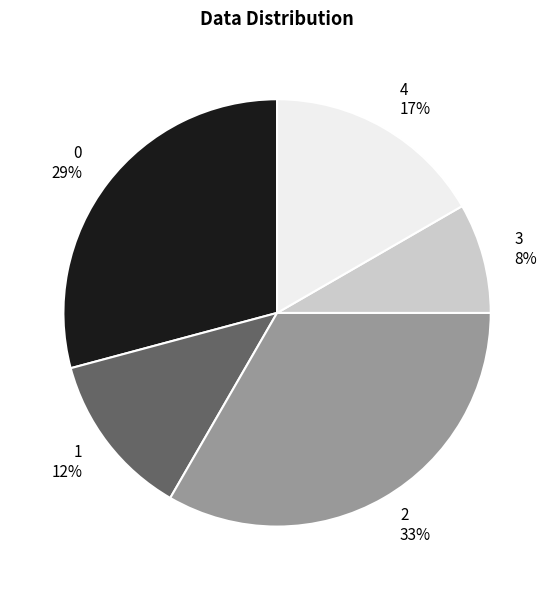

The 3 slice represents 8% of the pie. True or false?

True